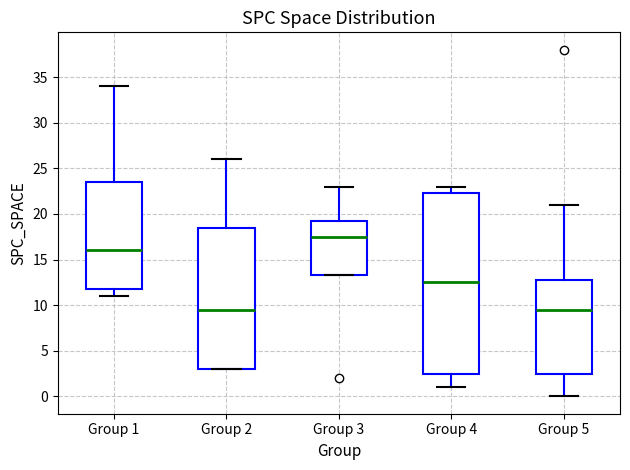

Reading left to right, read every box against the y-axis: the position of its median line, the range the box covers, and the ends of its whiskers. The values are not printed on the chart, so give them approximately, as read against the axis.

Group 1: median 16.0, box 12.0 to 23.5, whiskers 11.0 to 34.0
Group 2: median 9.5, box 3.0 to 18.5, whiskers 3.0 to 26.0
Group 3: median 17.5, box 13.5 to 19.5, whiskers 13.5 to 23.0
Group 4: median 12.5, box 2.5 to 22.5, whiskers 1.0 to 23.0
Group 5: median 9.5, box 2.5 to 13.0, whiskers 0.0 to 21.0